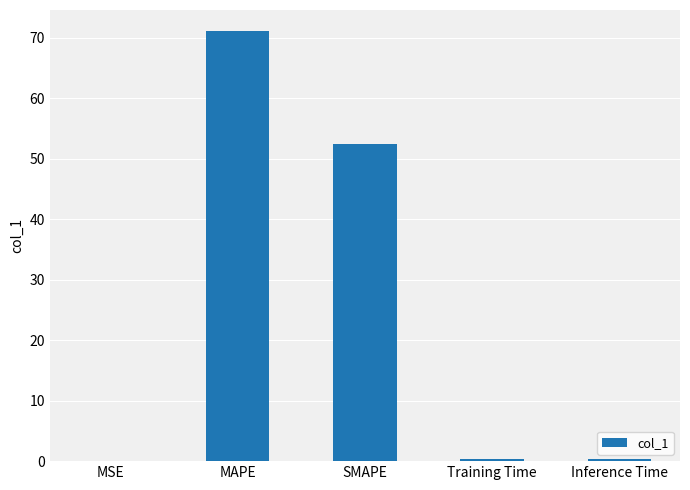

The value at SMAPE is 52.4. True or false?

True